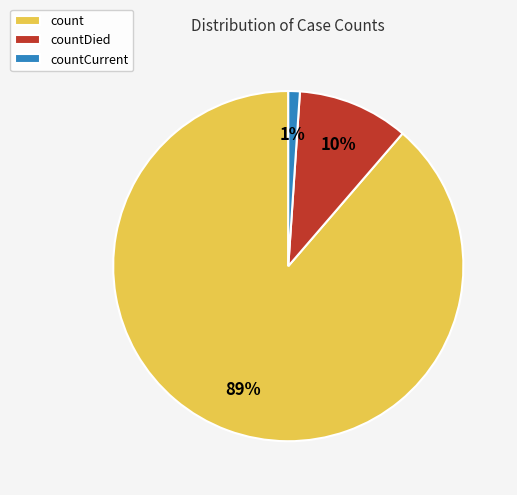

How many slices are in this pie chart?

3